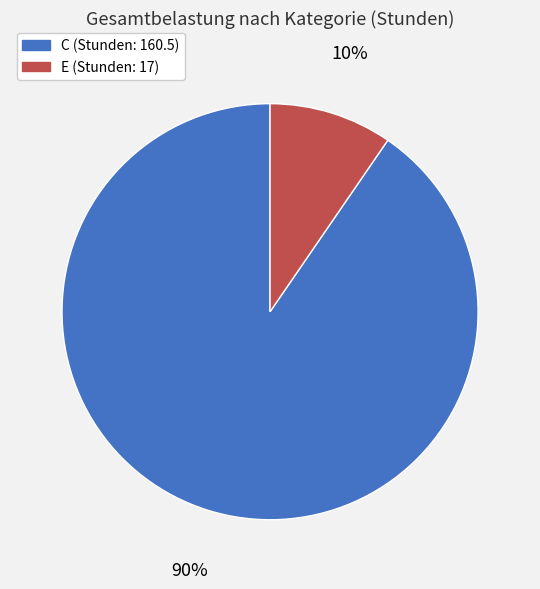

Which slice is the smallest?

E